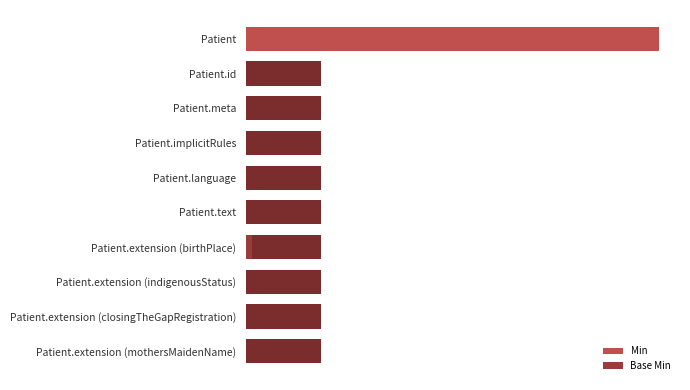

Which series has the largest total across all categories?

Min